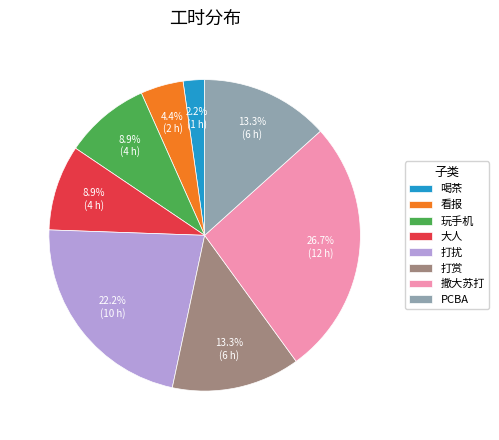

To the nearest percent, what is the average slice percentage?

12%